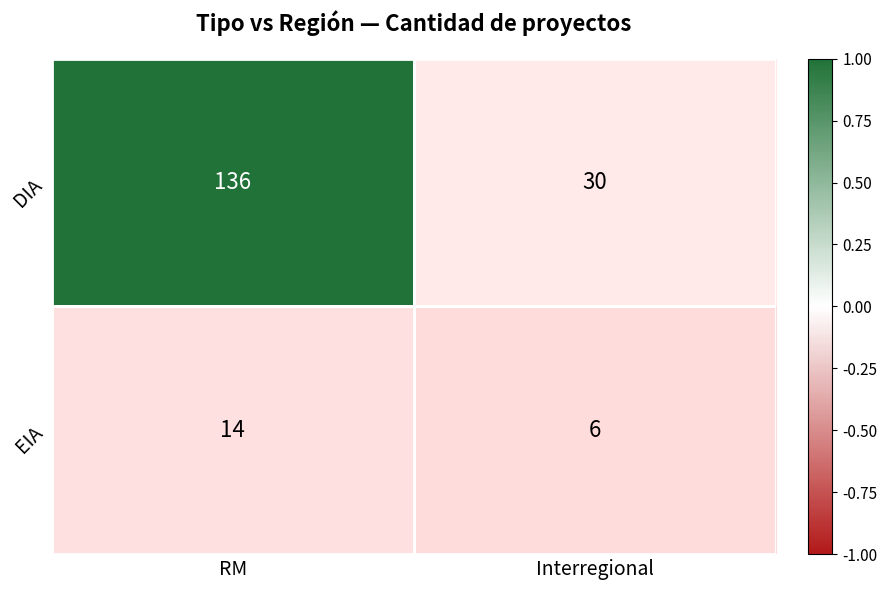

What is the difference between the DIA values at RM and Interregional?

106